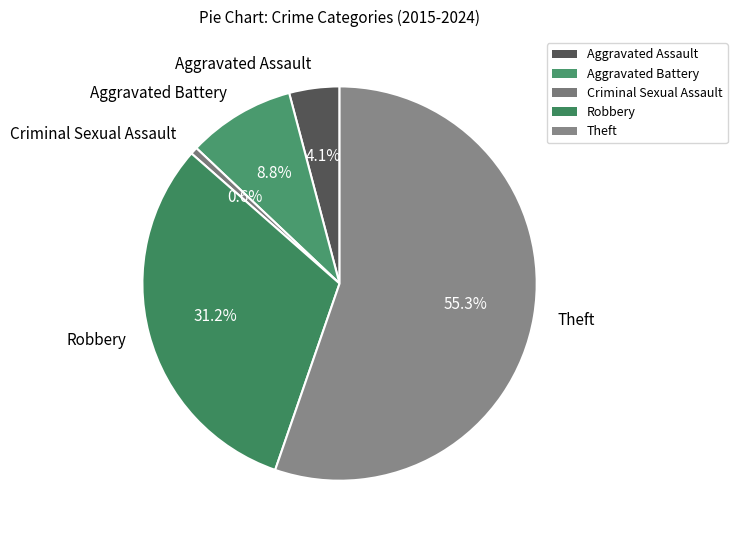

What percentage is NOT represented by Theft?

44.7%